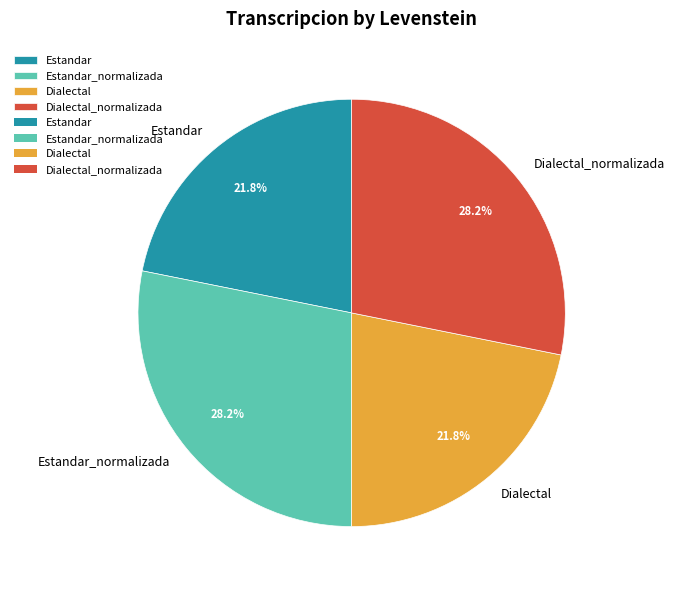

To the nearest percent, what percentage of the pie is Dialectal_normalizada?

28%